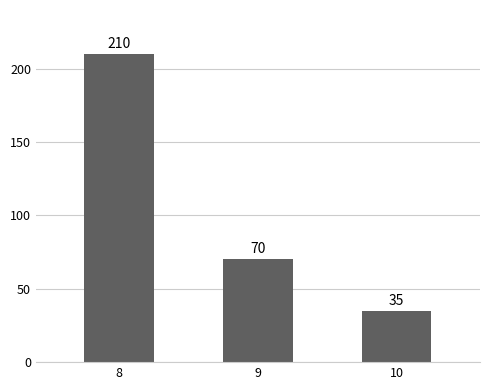

What is the value of the 1st bar from the left?

210